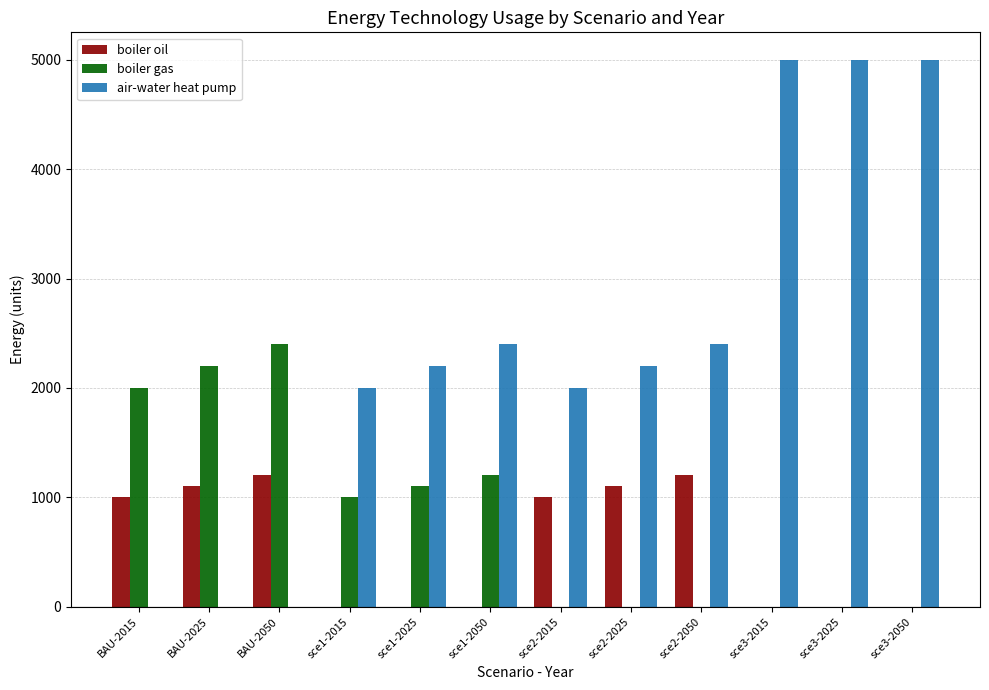

What is the sum of all boiler oil values?

6600